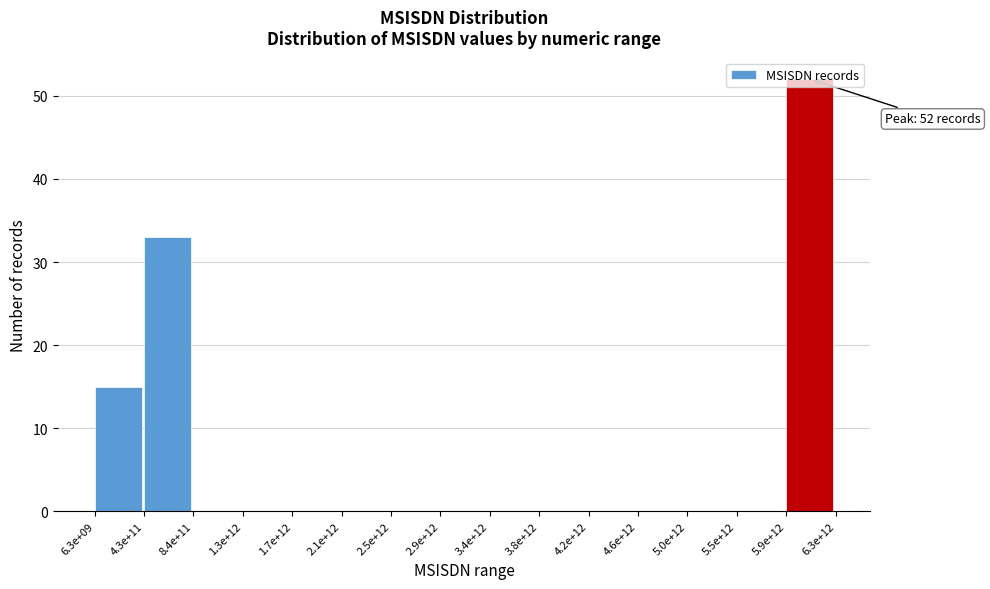

Where is the data nearest to the value 26?

4.3e+11